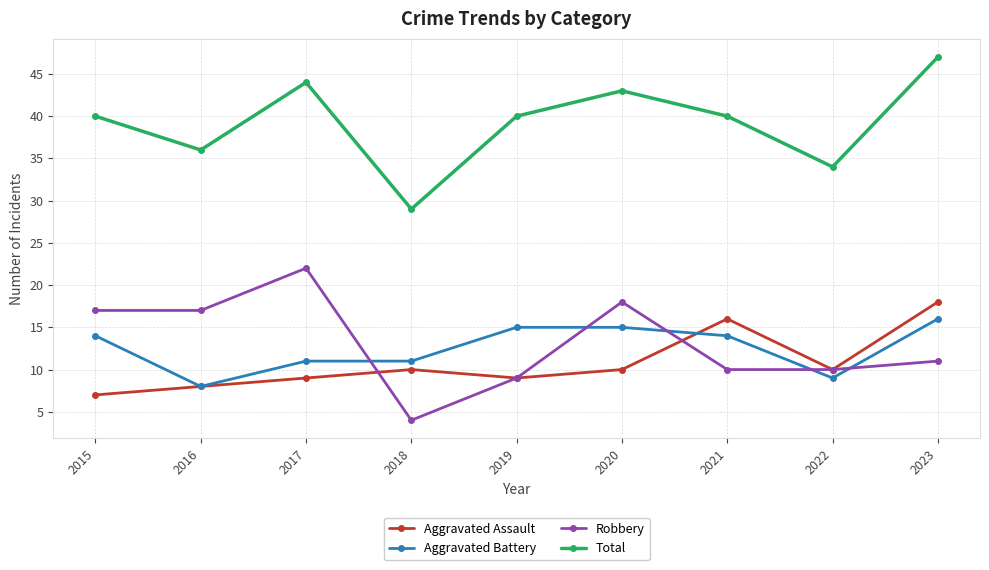

What is the difference between the second highest and minimum values in the Aggravated Assault series?

9